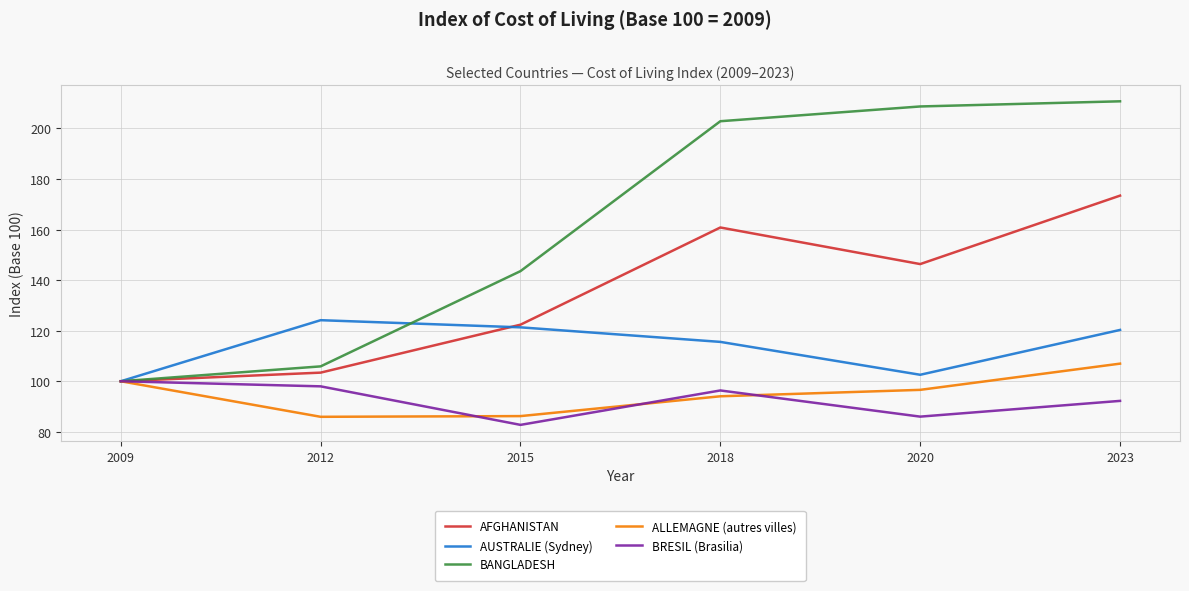

What is the sum of all AFGHANISTAN values?

806.4